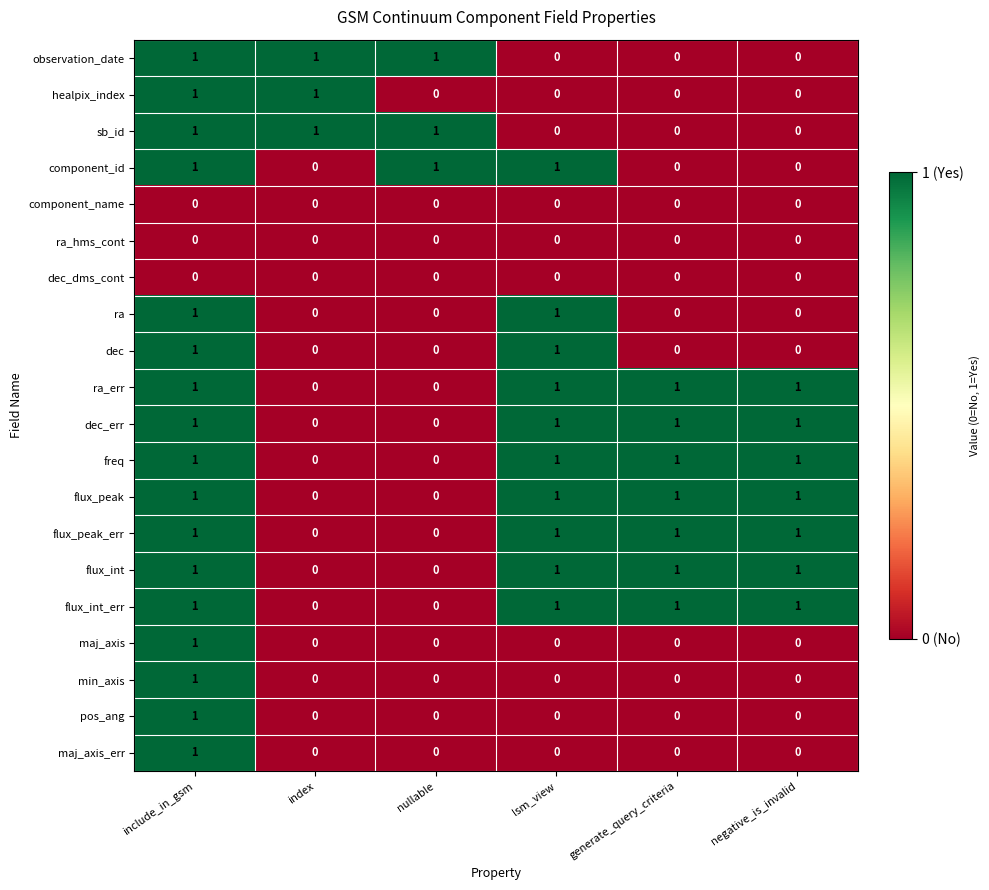

True or false: observation_date has a value of 0 at generate_query_criteria.

True